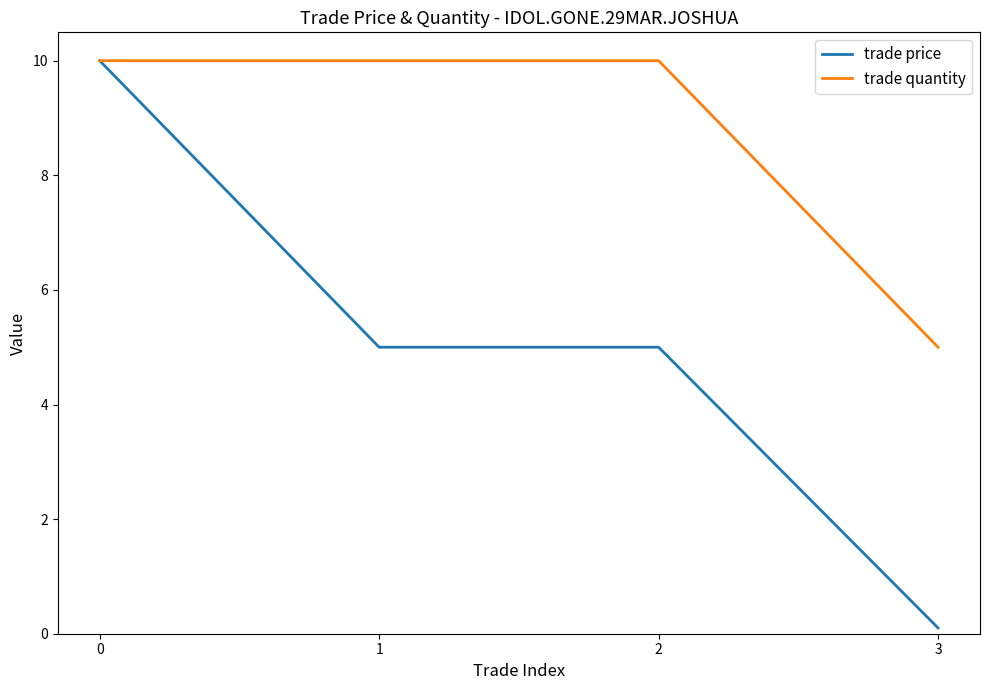

Rank the series at 1 from highest to lowest value.

trade quantity, trade price